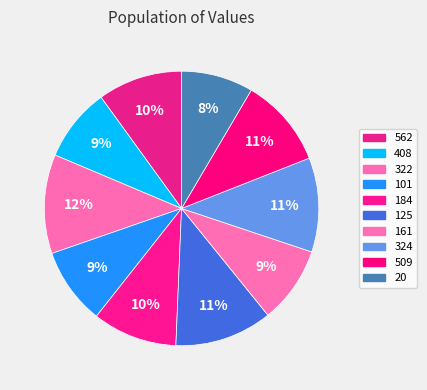

How many segments does this pie chart have?

10